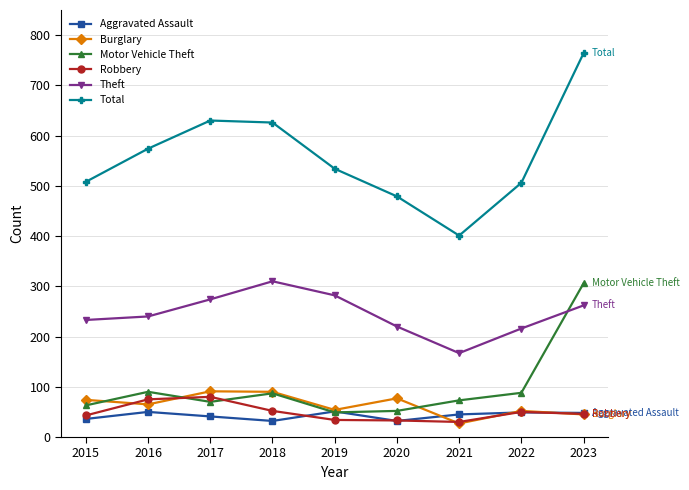

Which series has the largest total across all categories?

Total